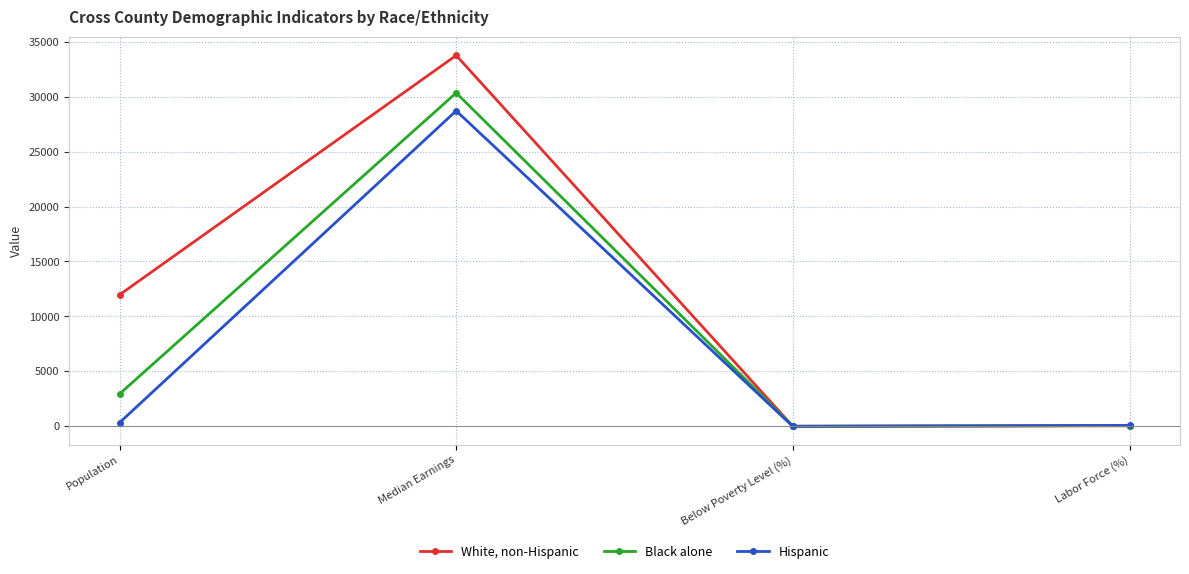

At how many categories does at least one series exceed 15228?

1